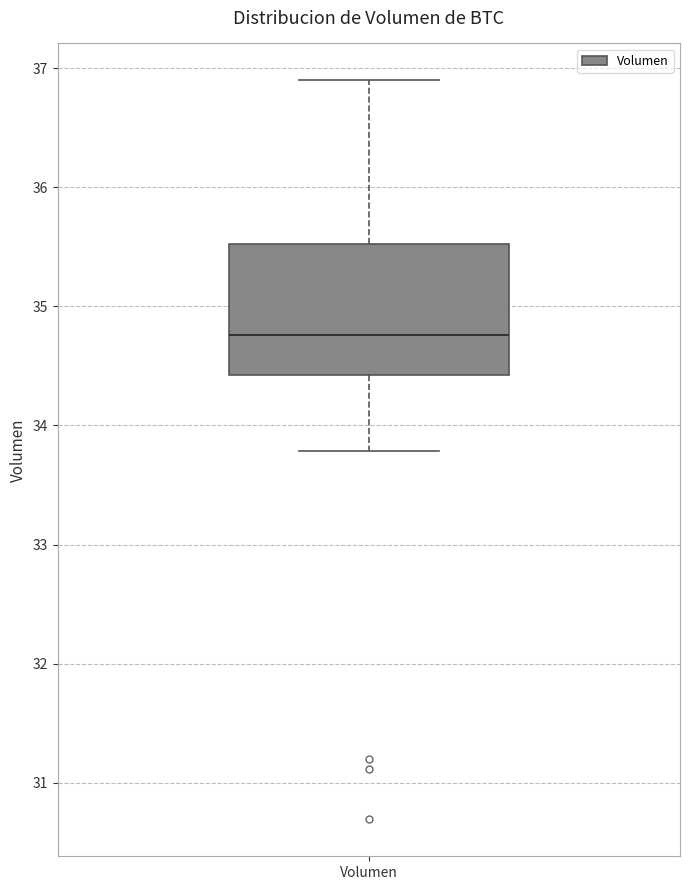

Read this box plot against the y-axis: the position of the median line, the range covered by the box, and the ends of both whiskers. The values are not printed on the chart, so give them approximately, as read against the axis.

median 34.8, box 34.4 to 35.5, whiskers 33.8 to 36.9